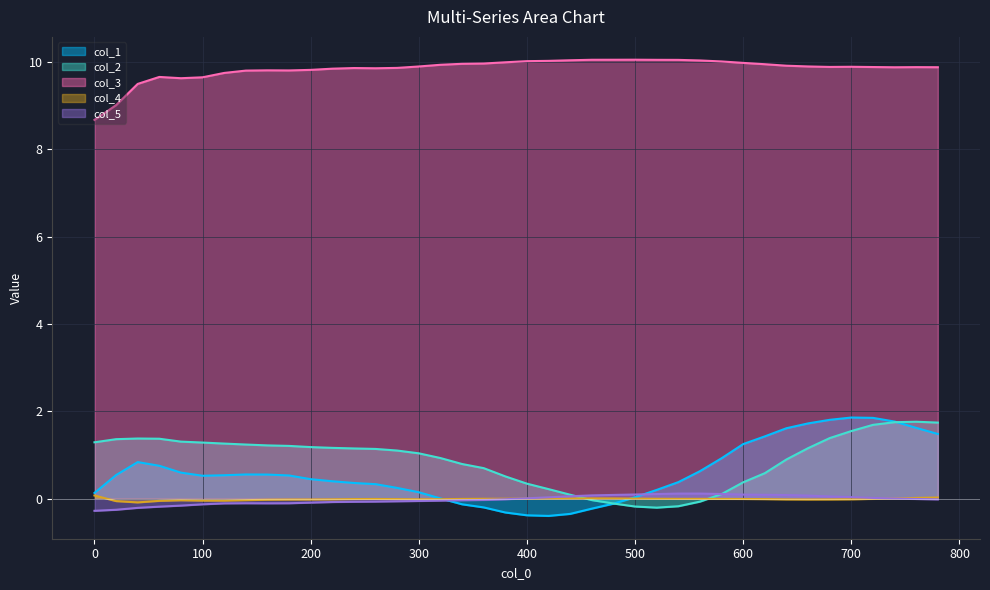

At which label is col_4 closest to 0?

520